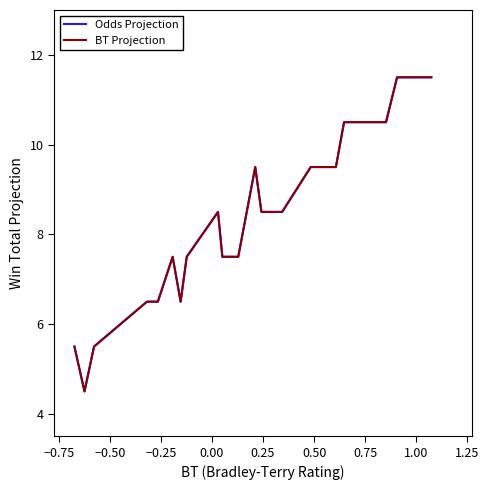

Is this an area chart (filled region under the line)?

No